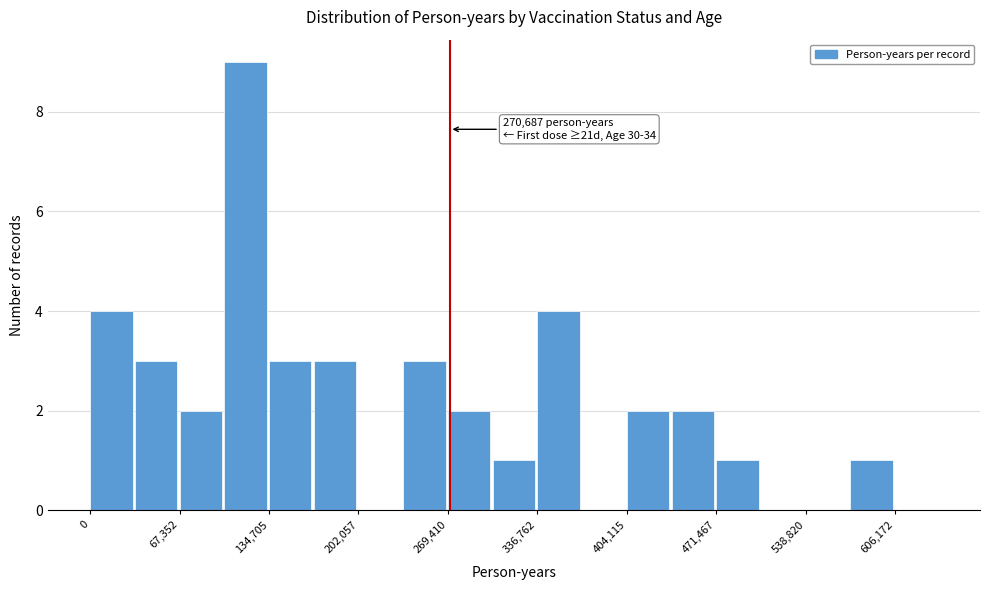

Read against the x-axis, roughly where is the centre of the tallest bar?

120000